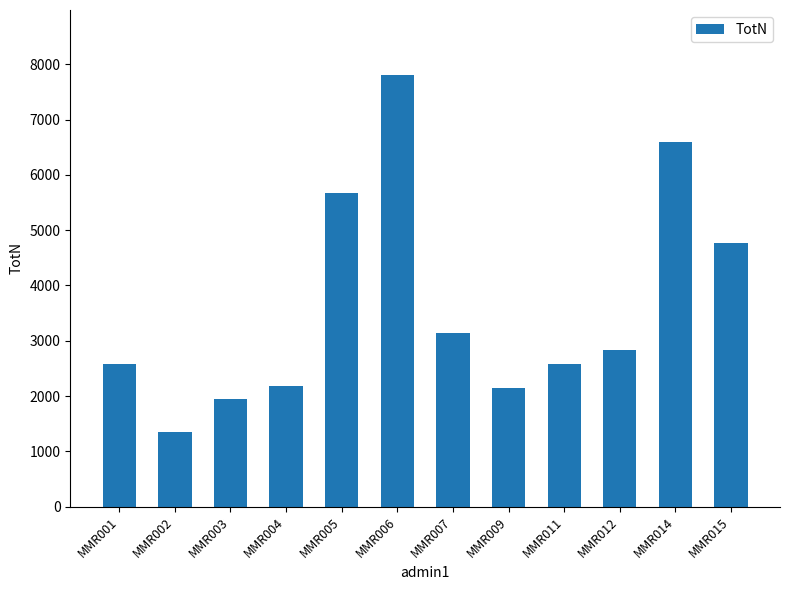

Is it true that the value at MMR003 is 2626.0?

False